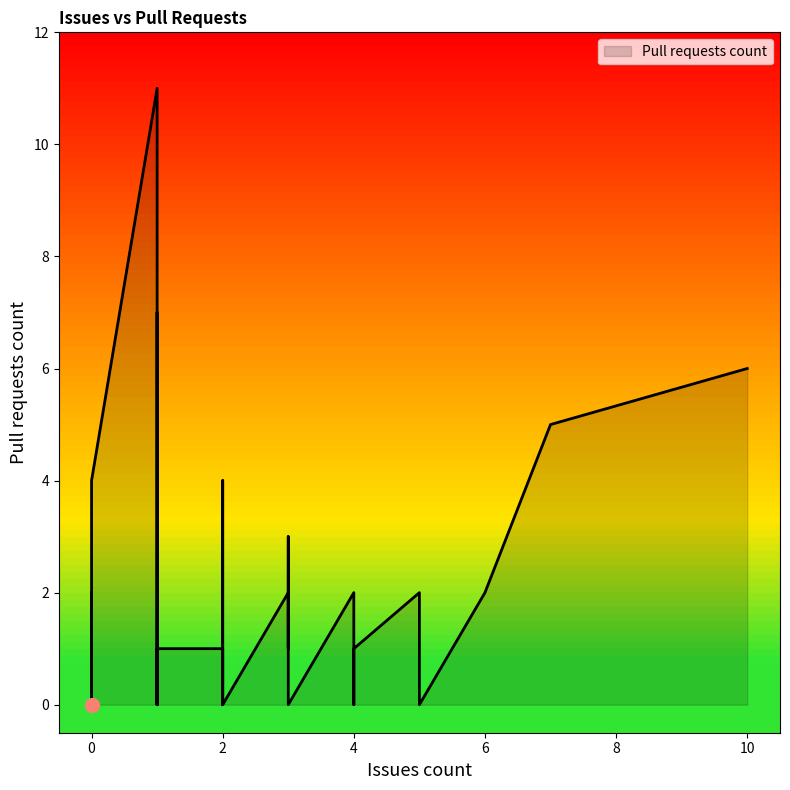

Is it true that the value at 0 is 0?

True